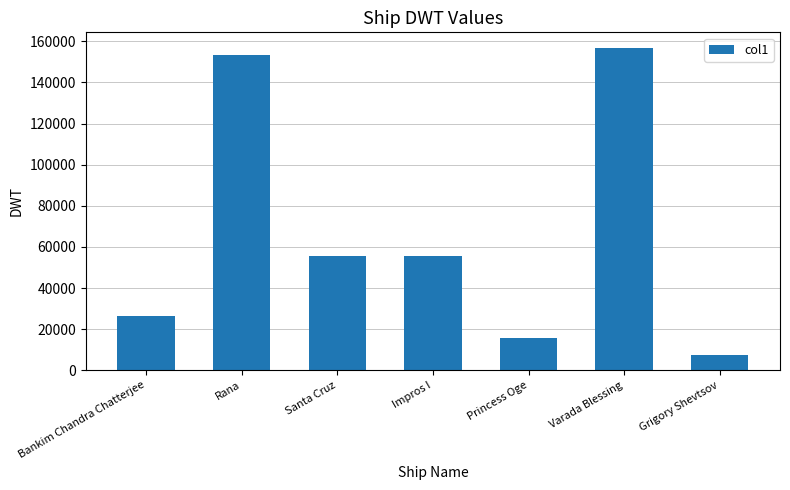

What is the change in value from Santa Cruz to Varada Blessing?

+100796